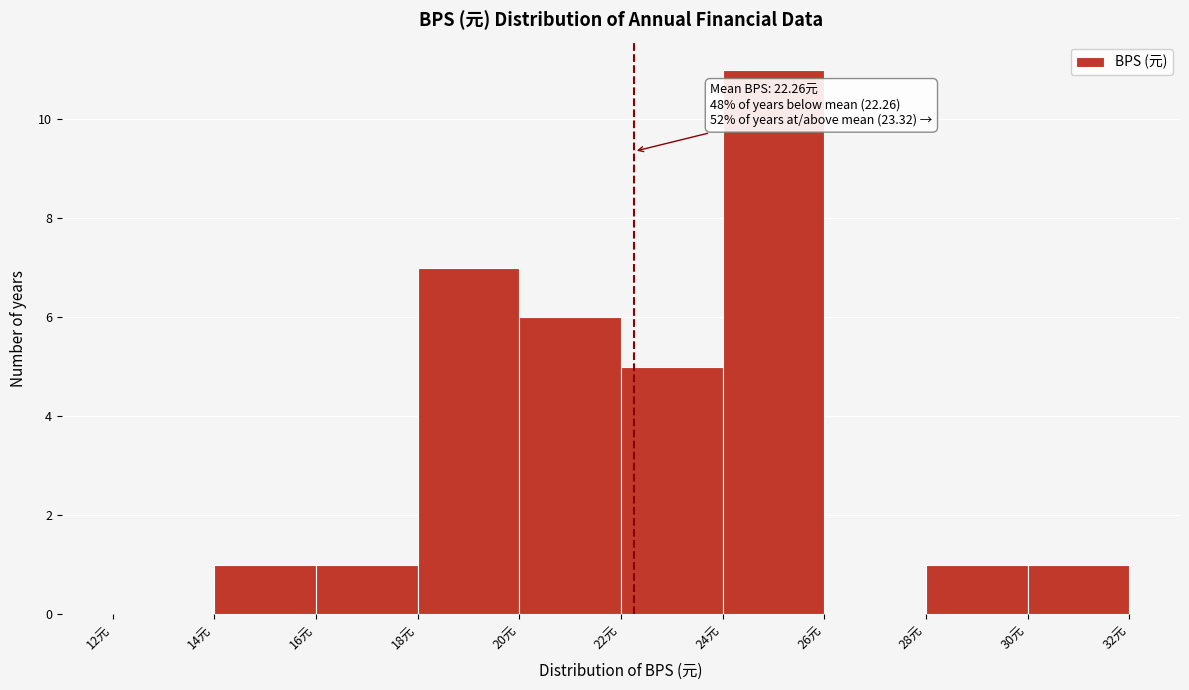

Which range on the x-axis has the tallest bar?

24 to 26